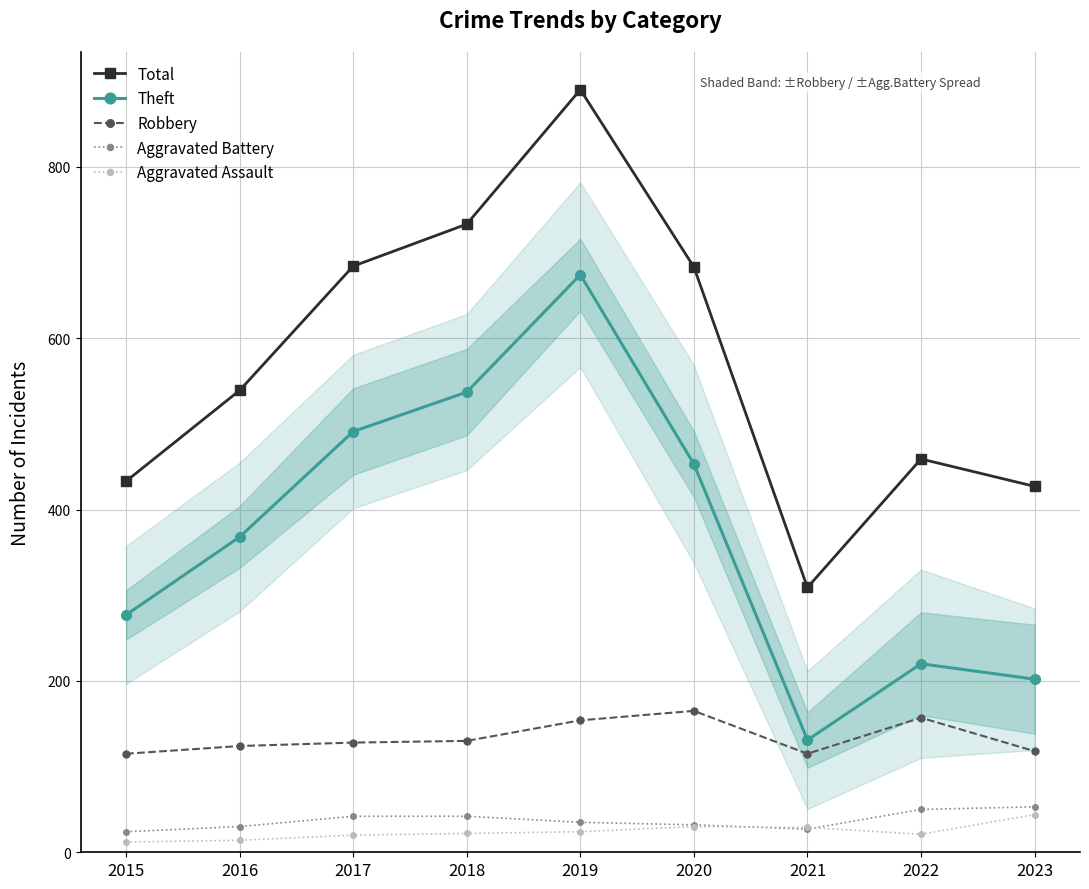

What are all the series names shown in the legend?

Total, Theft, Robbery, Aggravated Battery, Aggravated Assault